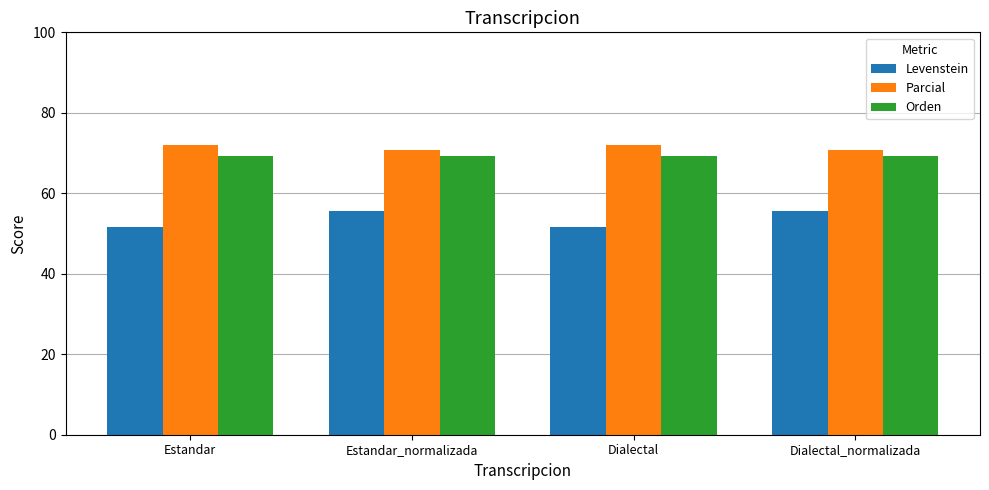

The Orden series shows 69.4 at Dialectal. True or false?

True